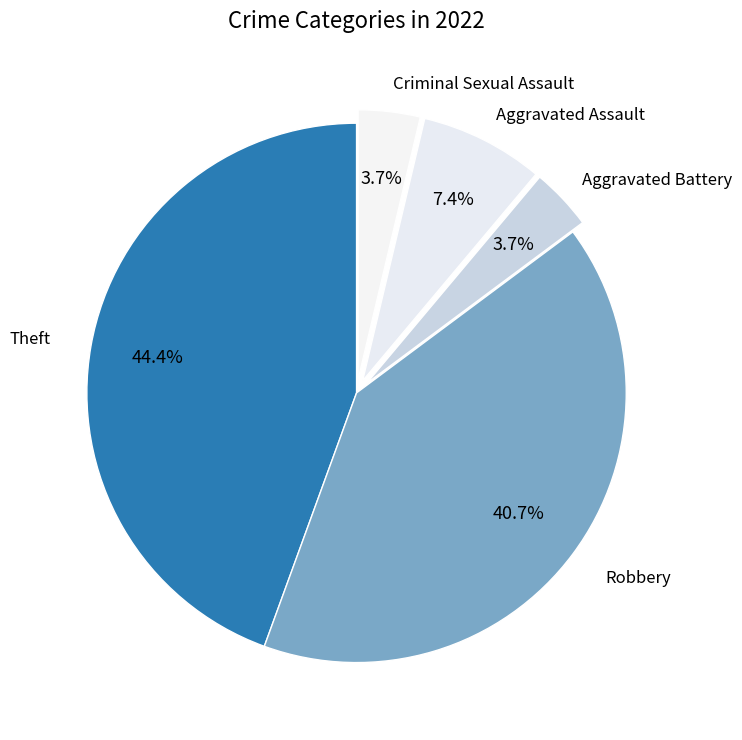

Which slice is the largest?

Theft